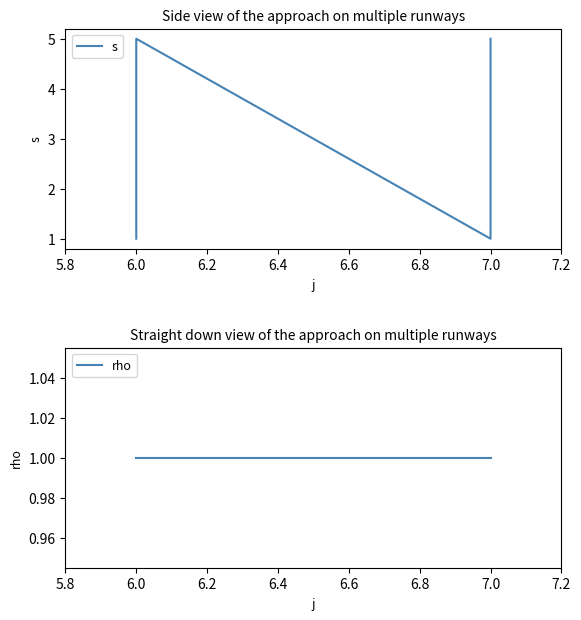

True or false: s and rho cross at least once.

False